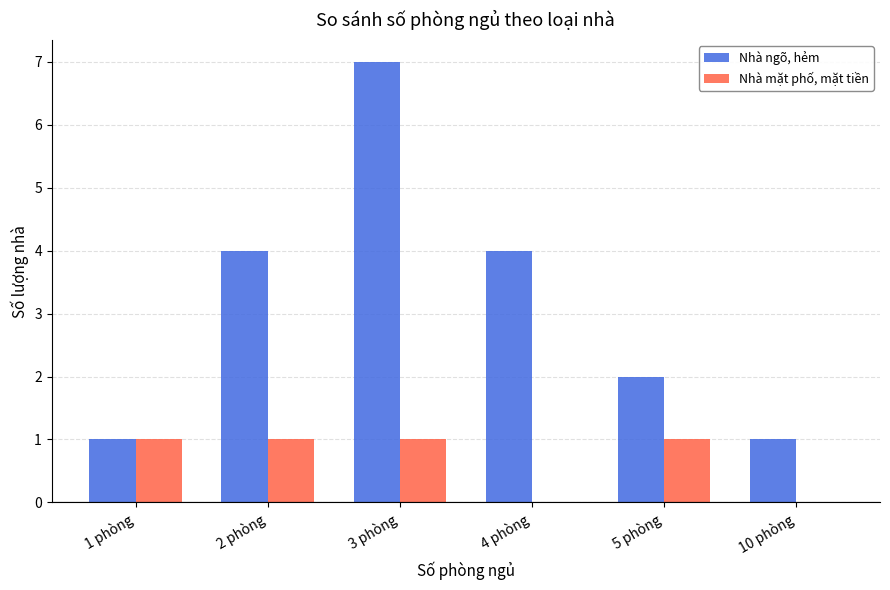

Does the chart contain stacked bars?

No